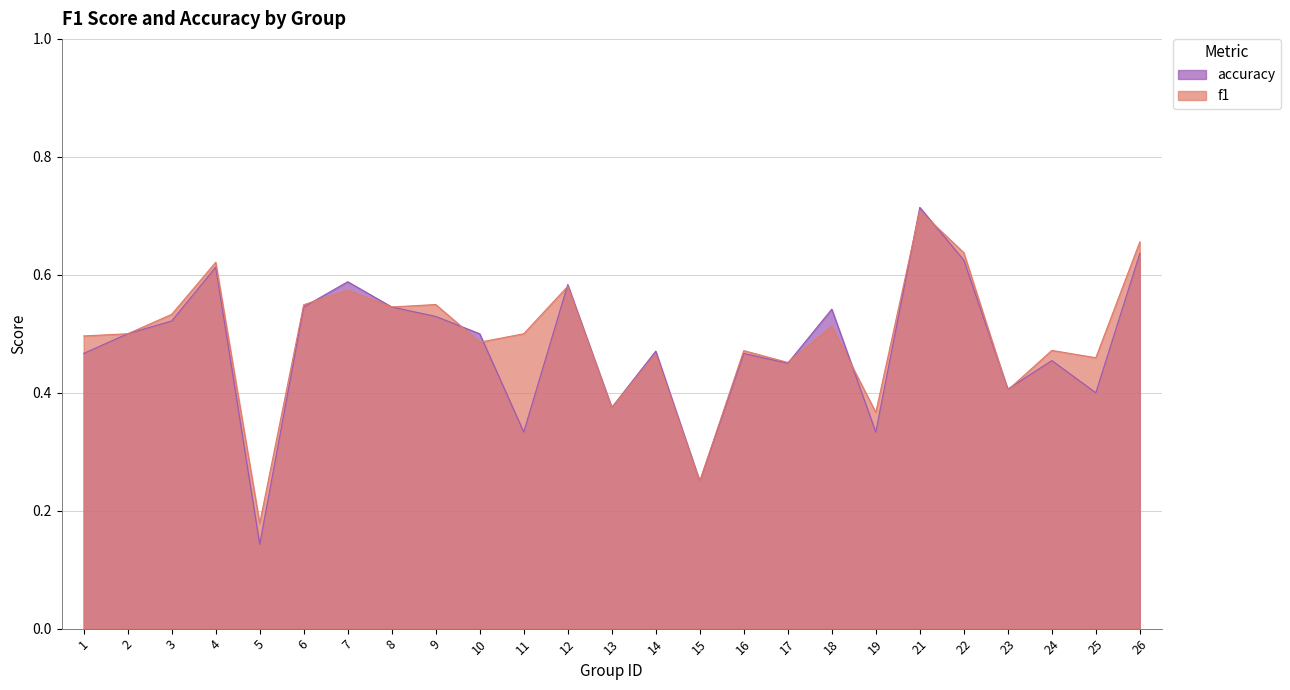

Which category has the lowest value across all series?

5